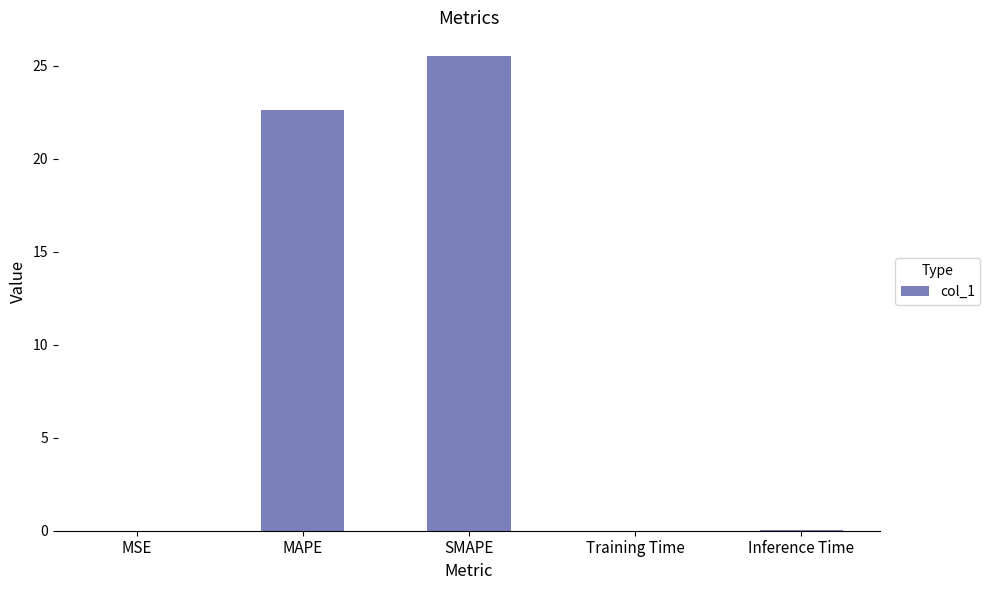

What is the change in value from SMAPE to Training Time?

-25.5